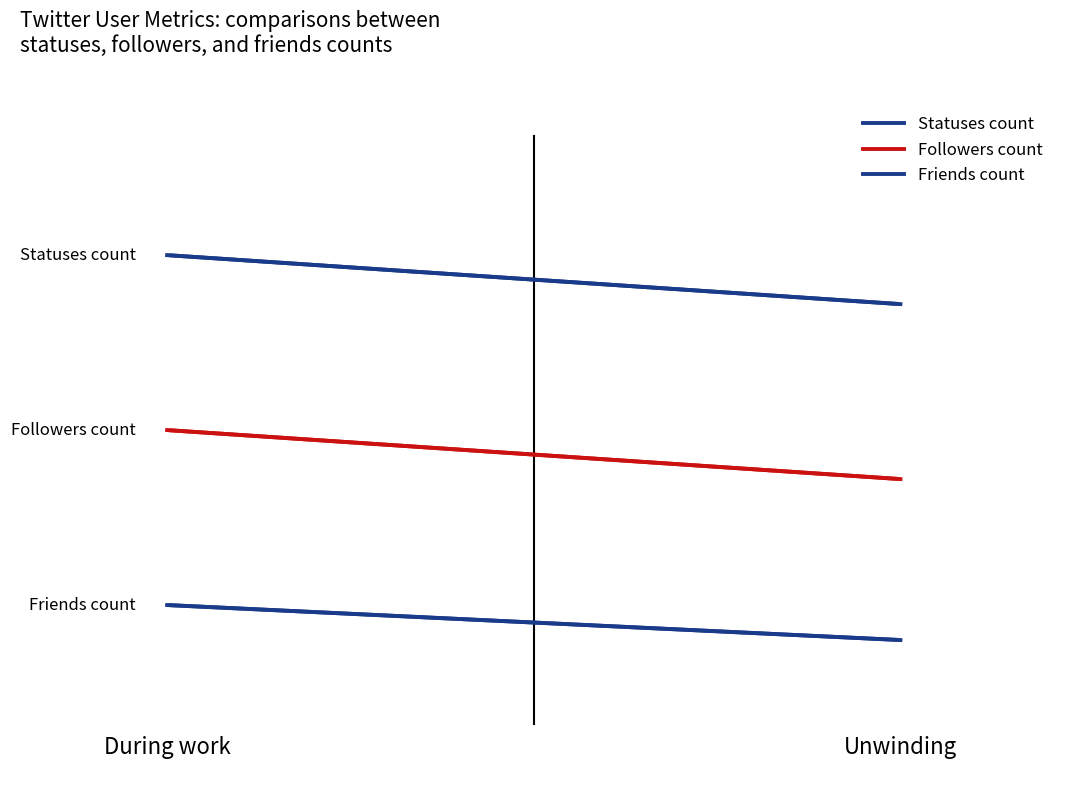

Count the Friends count values in the range 0 to 1.

2